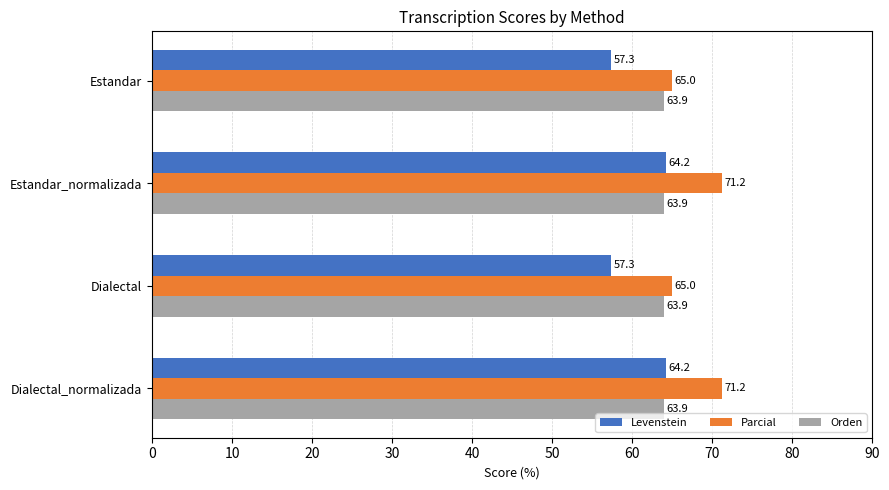

How many categories are shown in the chart?

4